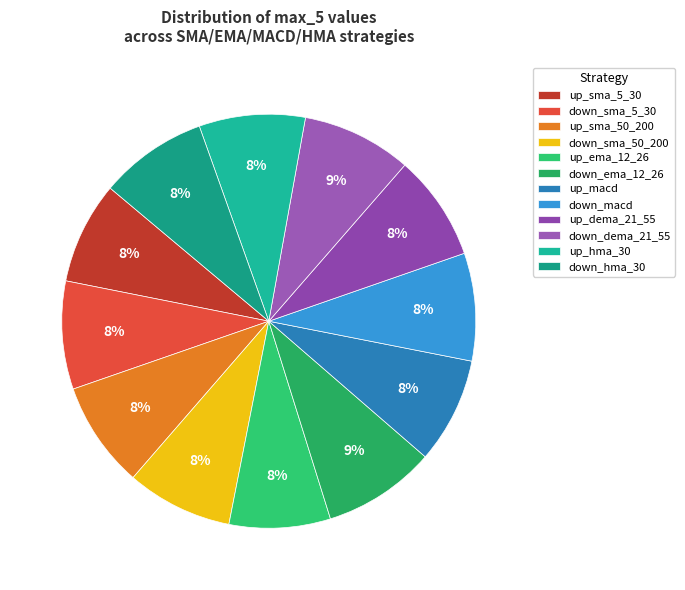

Which category has the biggest portion of the pie?

down_ema_12_26